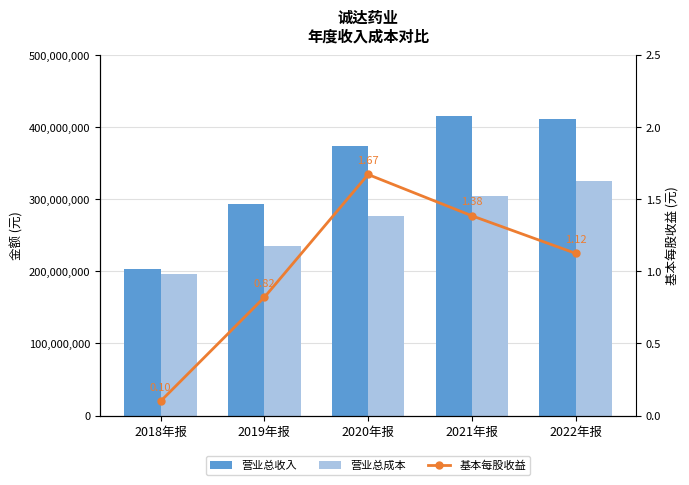

What is the maximum value shown in the chart?

415725787.6